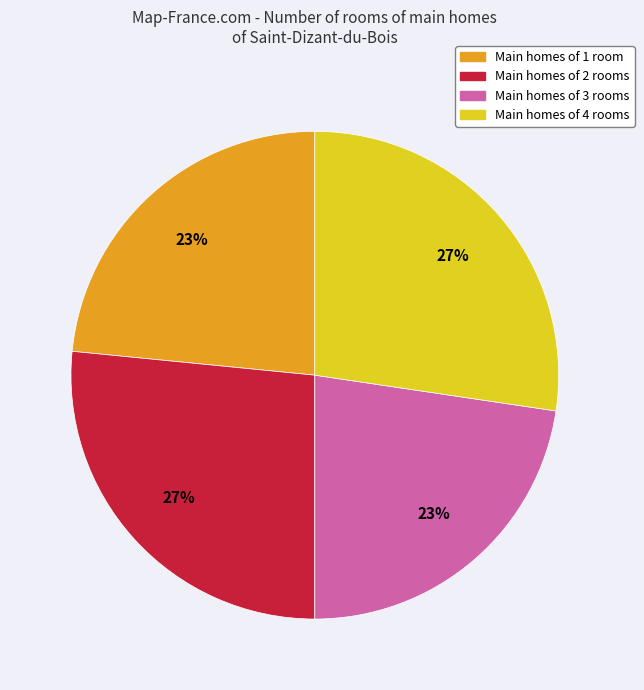

Count the number of slices in the pie.

4